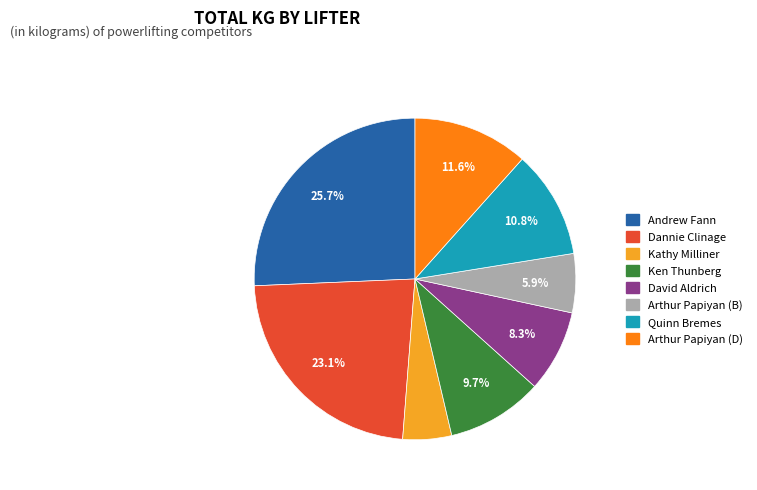

How much of the chart is everything except Andrew Fann?

74.3%